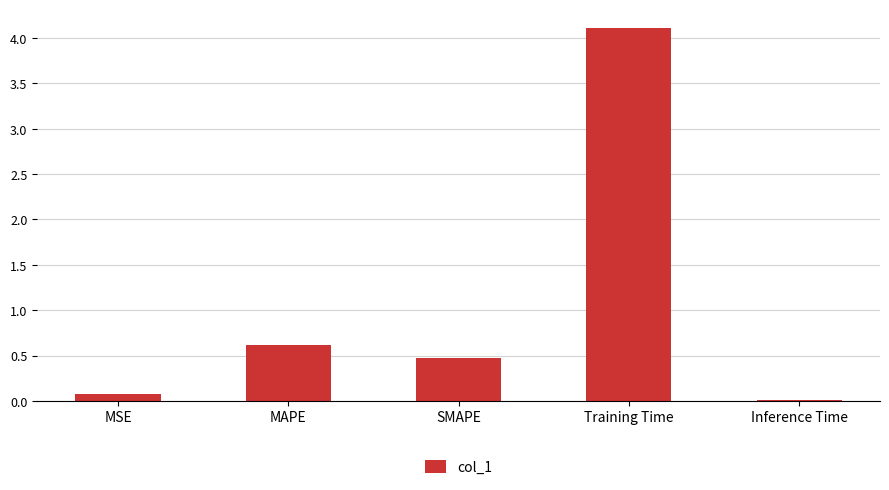

What is the maximum value shown in the chart?

4.1